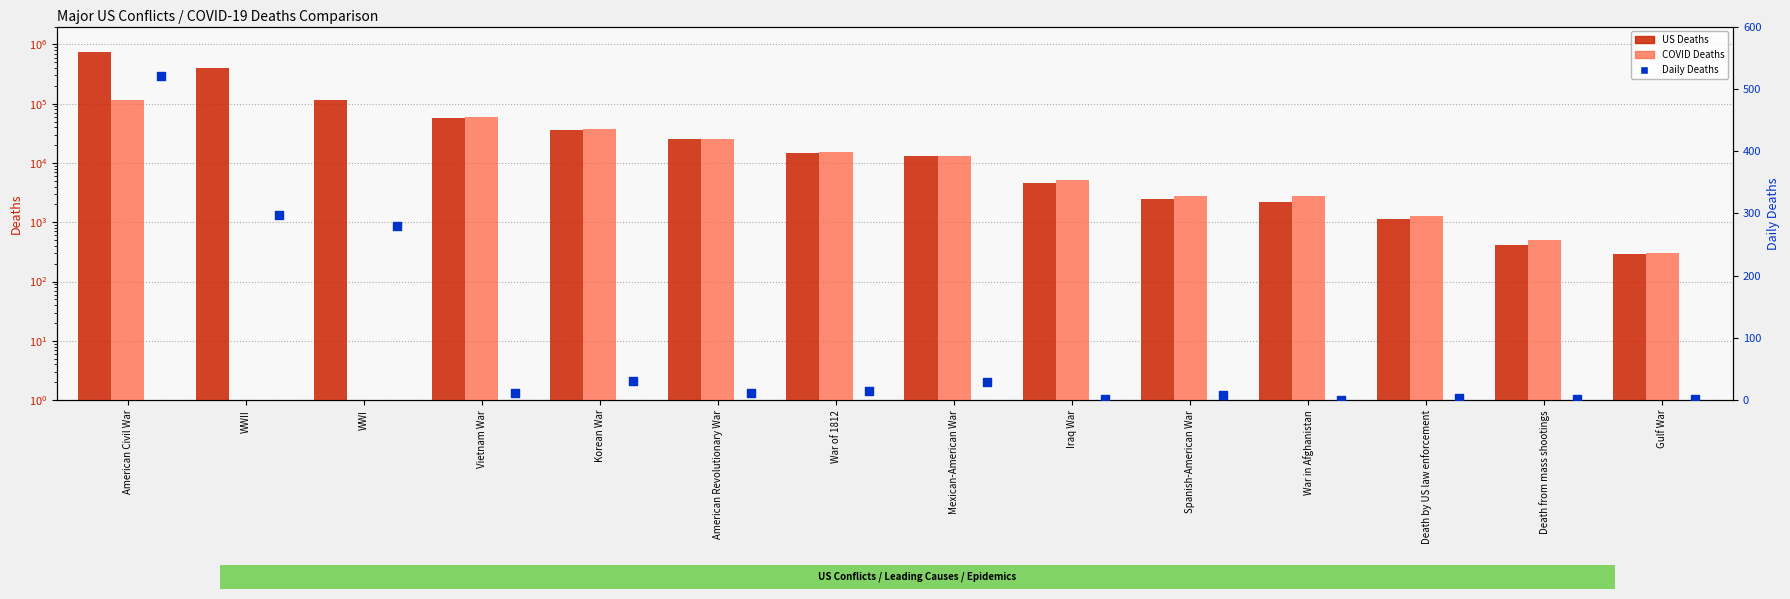

At how many categories does at least one series exceed 345390?

2